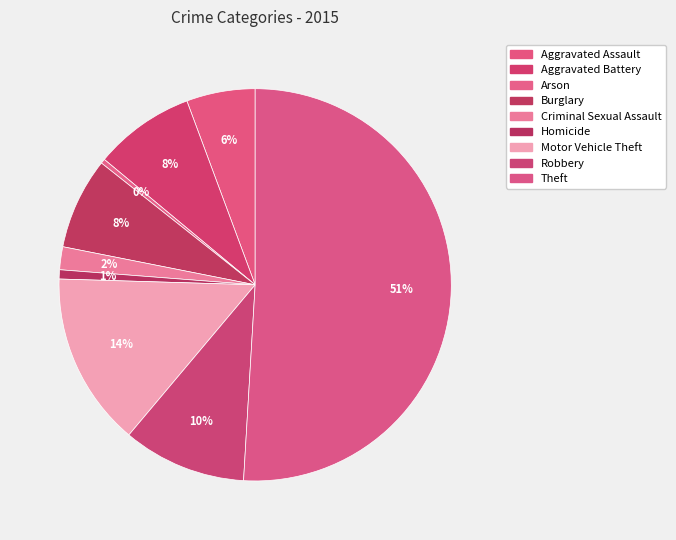

Count the number of slices in the pie.

9